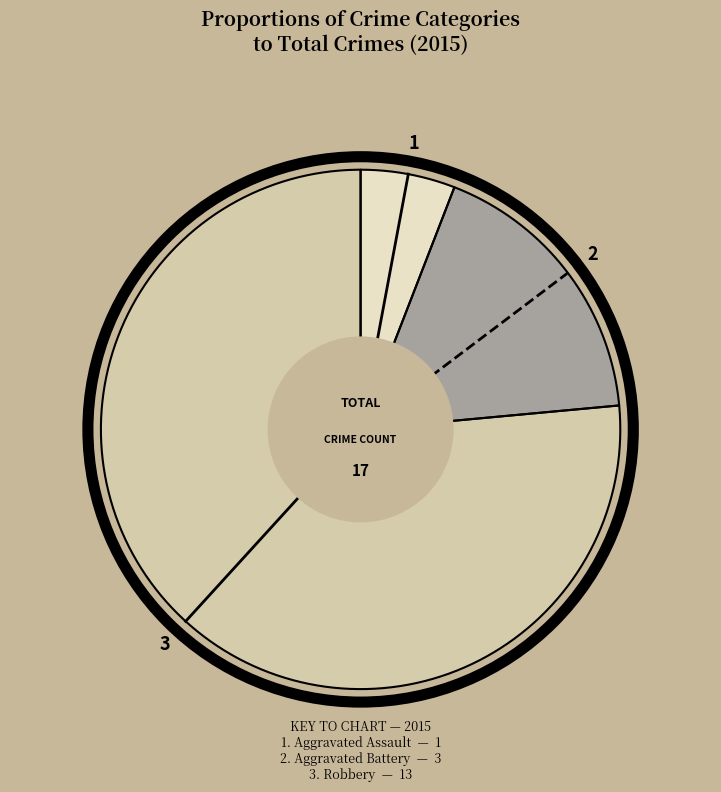

What is the change in value from Aggravated Assault to Aggravated Battery?

+2